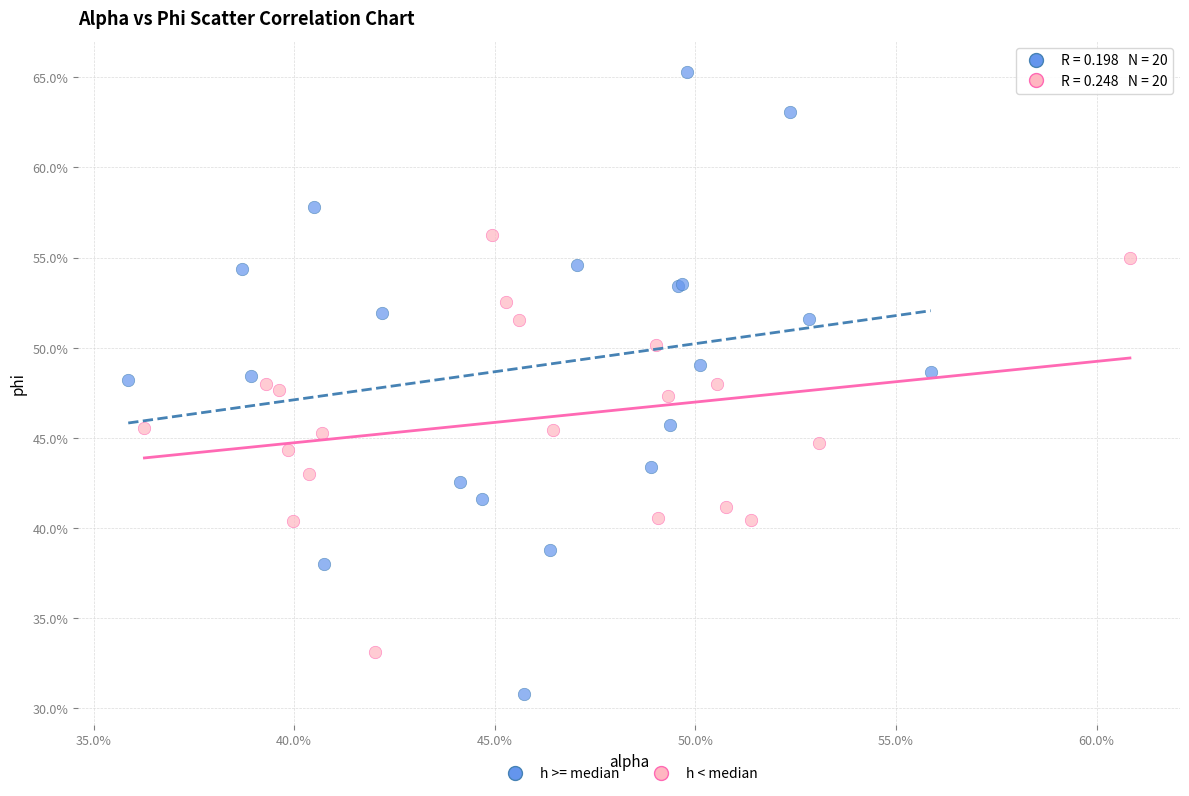

Which series has the widest spread of Y values?

h >= median